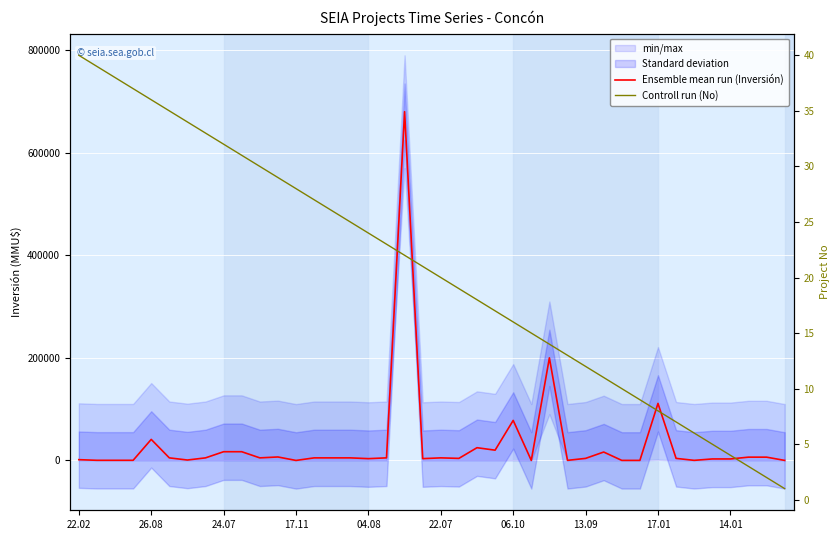

List the series in order of their peak value, highest first.

Ensemble mean run (Inversión), Controll run (No)